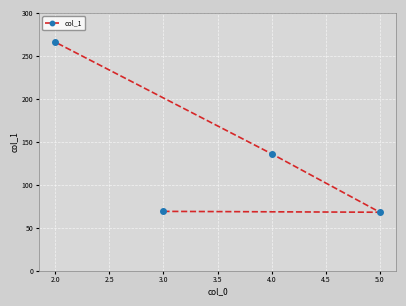

What is the sum of the values at 4.0 and 2.0?

402